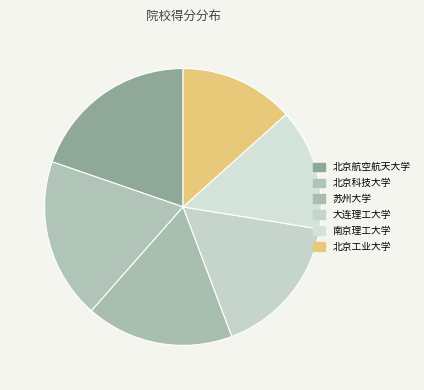

Which category has the biggest portion of the pie?

北京航空航天大学